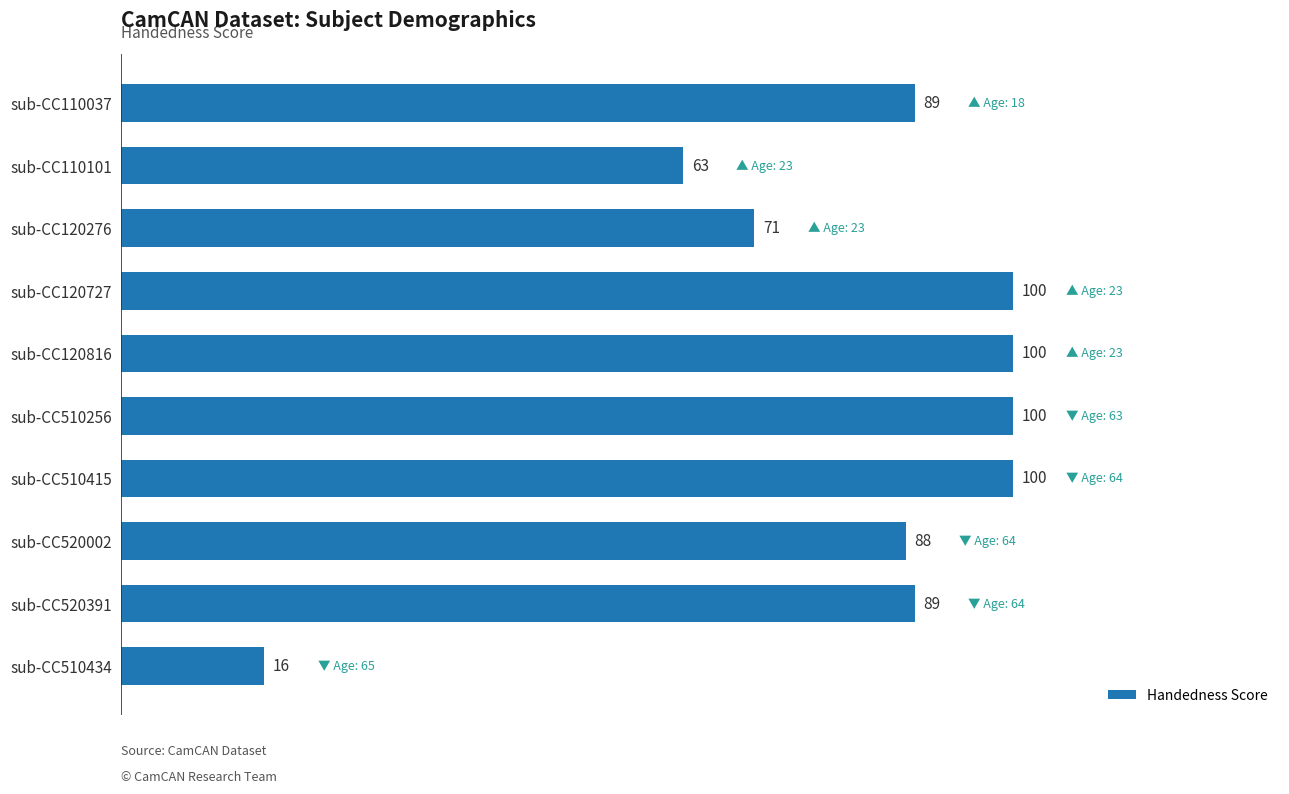

What is the change in value from sub-CC510256 to sub-CC510434?

-84